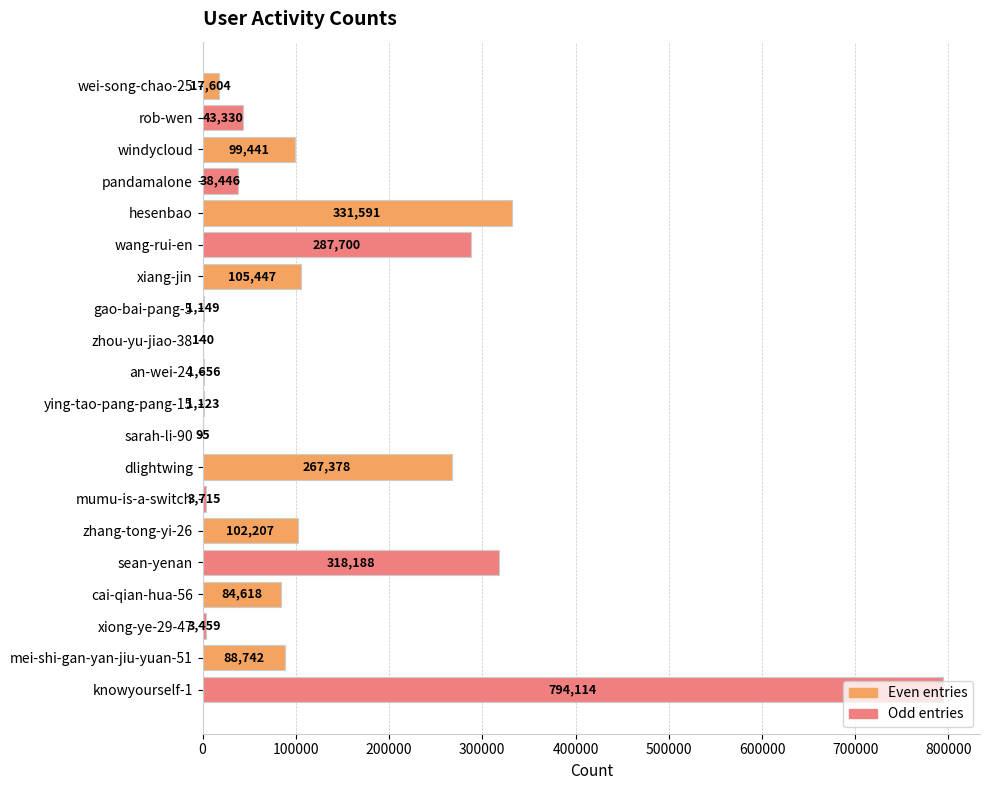

What is the sum of the values at zhou-yu-jiao-38 and zhang-tong-yi-26?

102347